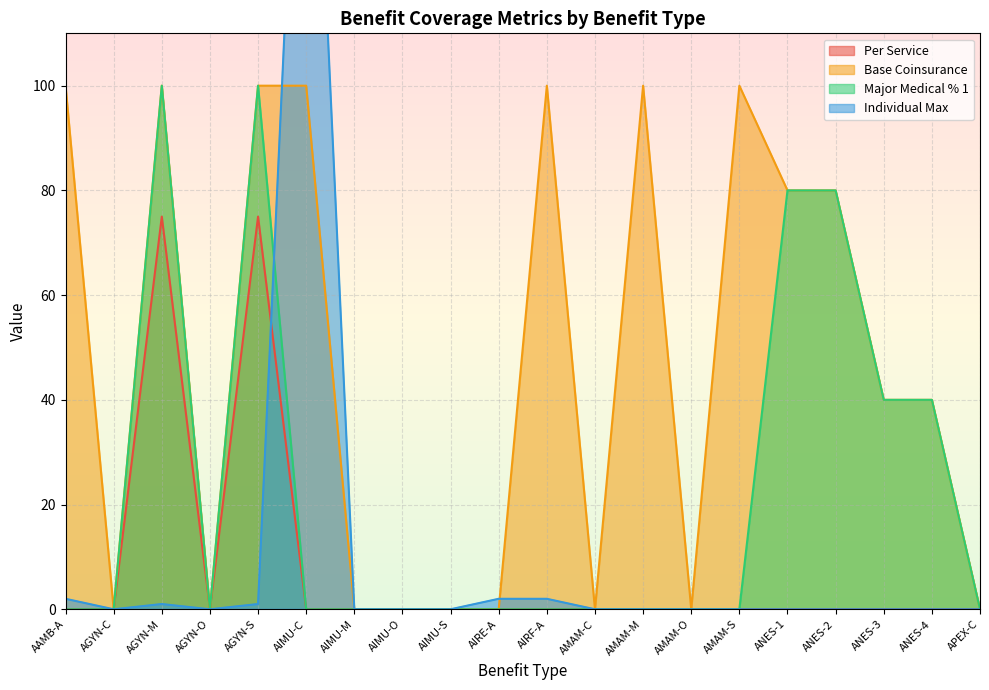

Count the Major Medical % 1 values in the range 0 to 40.

16